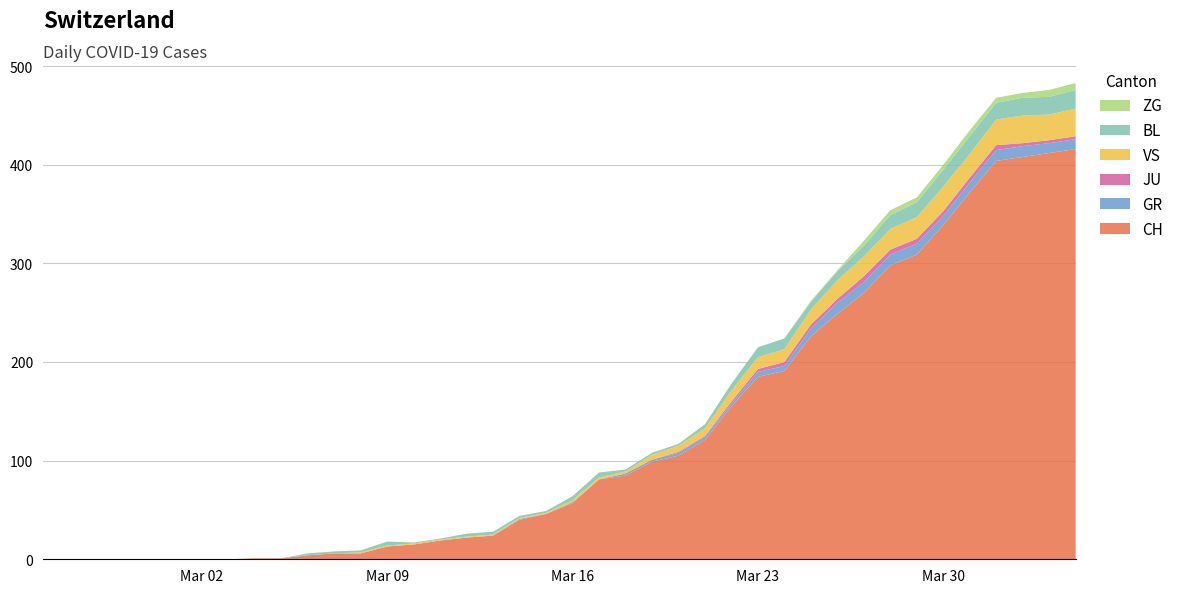

Reading right to left, transcribe all the data shown in this chart.

CH: 416	412	408	404	372	339	309	298	270	249	226	191	185	155	121	105	99	85	81	57	46	40	24	22	19	15	13	6	6	4	1	1	0	0	0	0	0	0	0	0
GR: 10	10	11	11	10	9	11	11	11	11	8	5	5	3	3	3	2	2	0	1	0	1	0	0	0	0	0	0	0	0	0	0	0	0	0	0	0	0	0	0
JU: 3	3	3	5	5	5	5	5	6	4	4	4	3	2	1	1	0	0	0	0	0	0	0	0	0	0	0	0	0	0	0	0	0	0	0	0	0	0	0	0
VS: 28	26	28	26	24	25	22	21	20	19	15	13	12	11	8	6	5	2	2	2	1	1	1	1	1	1	1	1	0	0	0	0	0	0	0	0	0	0	0	0
BL: 19	18	18	17	18	17	15	14	11	9	8	11	10	7	4	2	2	2	5	4	2	2	3	3	1	1	4	2	2	2	0	0	0	0	0	0	0	0	0	0
ZG: 7	7	5	5	6	5	5	5	5	1	1	0	0	0	0	0	0	0	0	0	0	0	0	0	0	0	0	0	0	0	0	0	0	0	0	0	0	0	0	0